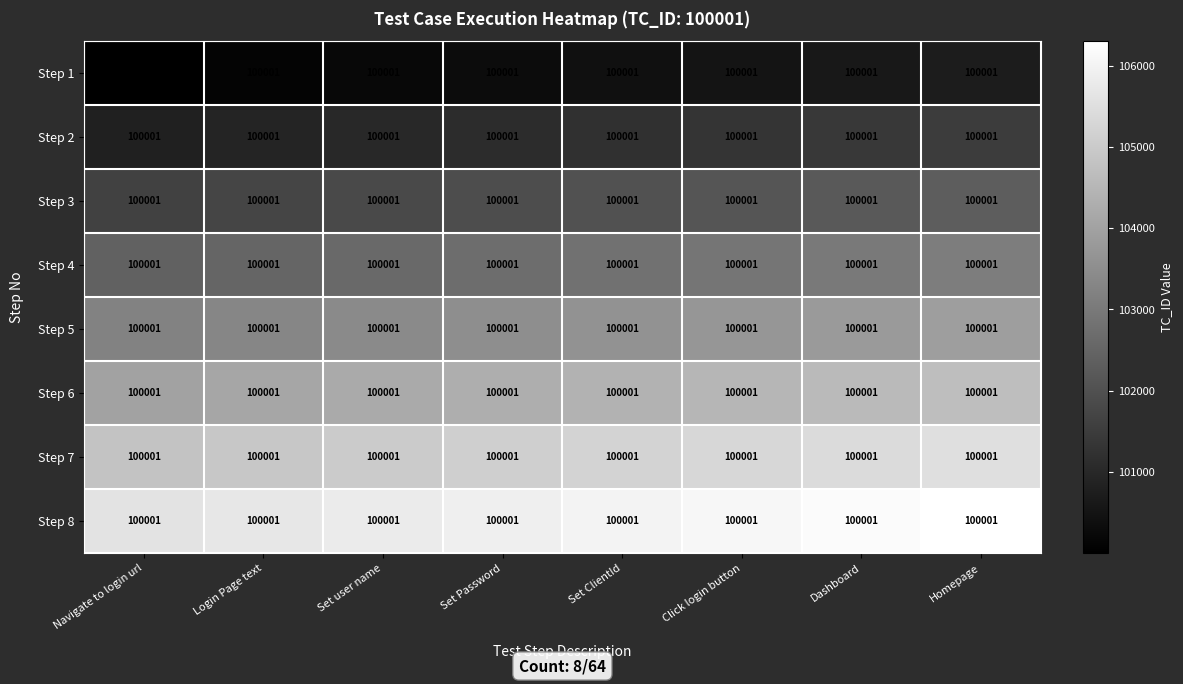

The Step 1 series shows 100401 at Set ClientId. True or false?

True